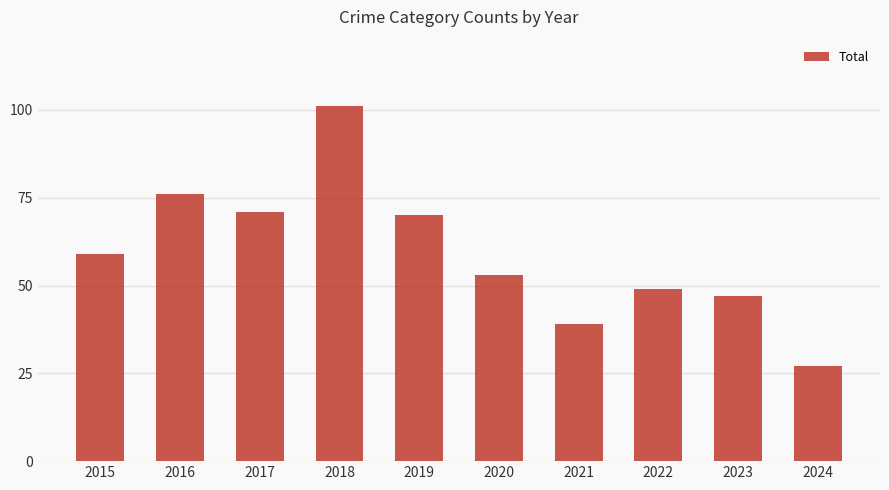

Reading right to left, extract all data points from this chart.

27	47	49	39	53	70	101	71	76	59